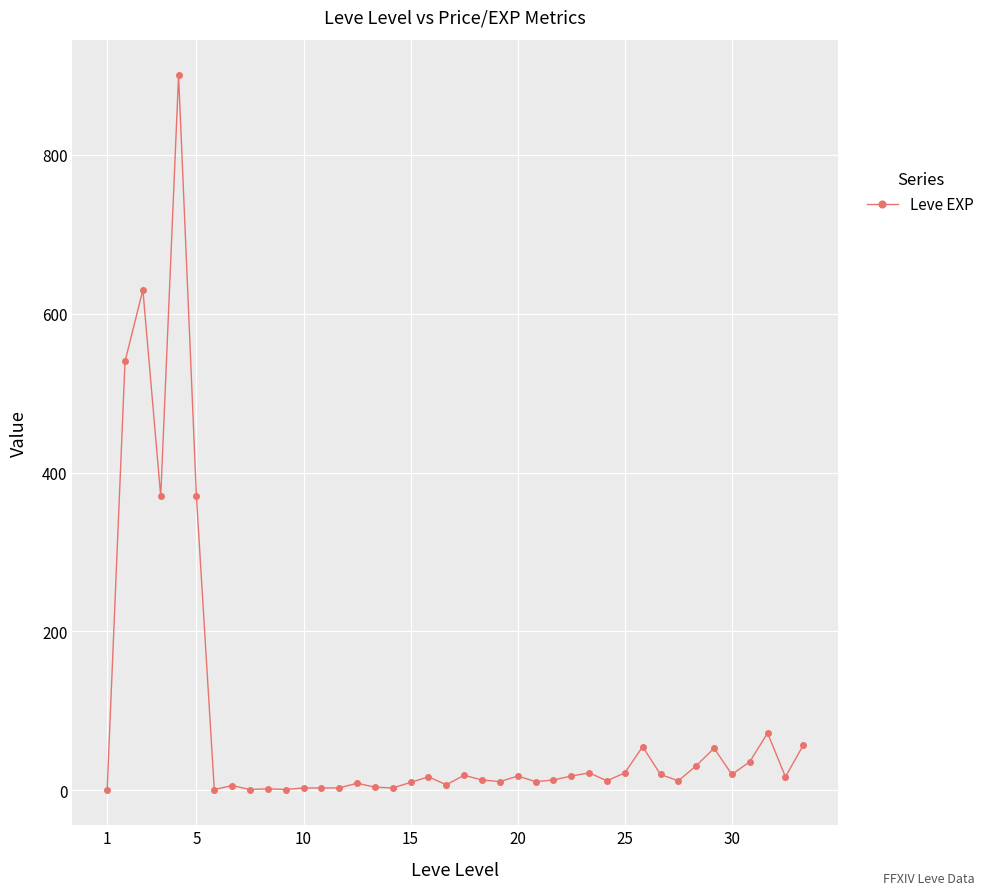

What is the maximum value shown in the chart?

900